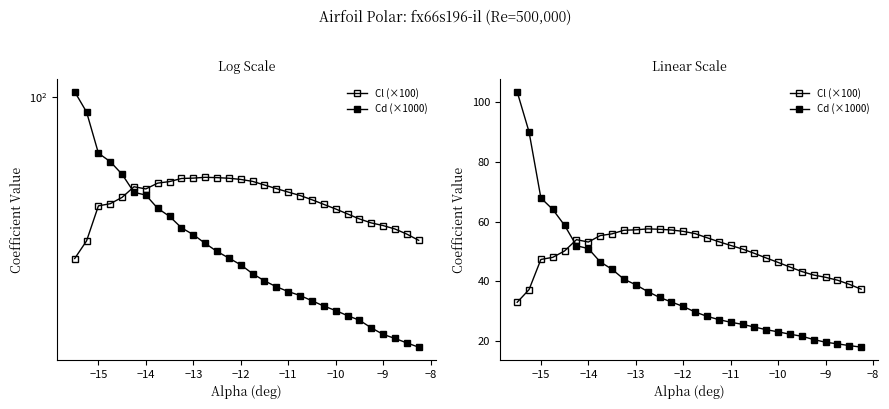

What is the minimum value for Cd (×1000)?

18.0